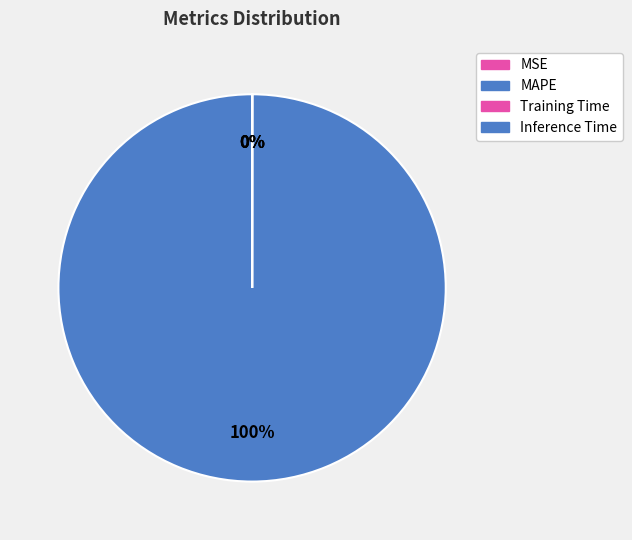

Rank the categories by value from highest to lowest.

MAPE, Training Time, Inference Time, MSE